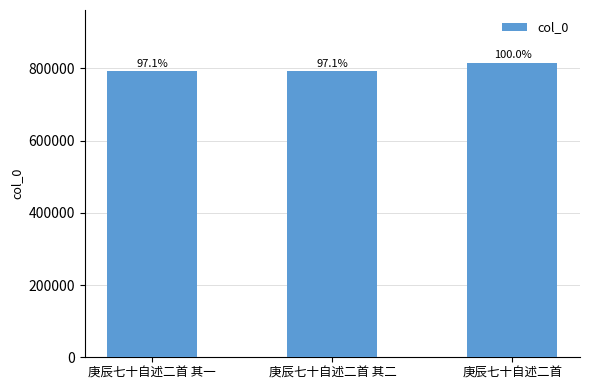

What is the label of the 2nd bar from the left?

庚辰七十自述二首 其二